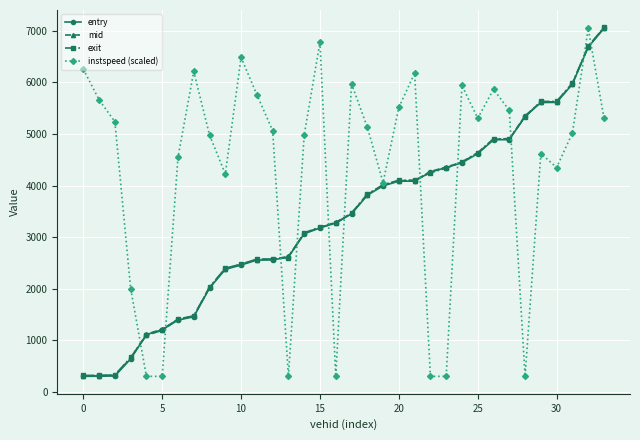

Which series has the largest total across all categories?

instspeed (scaled)